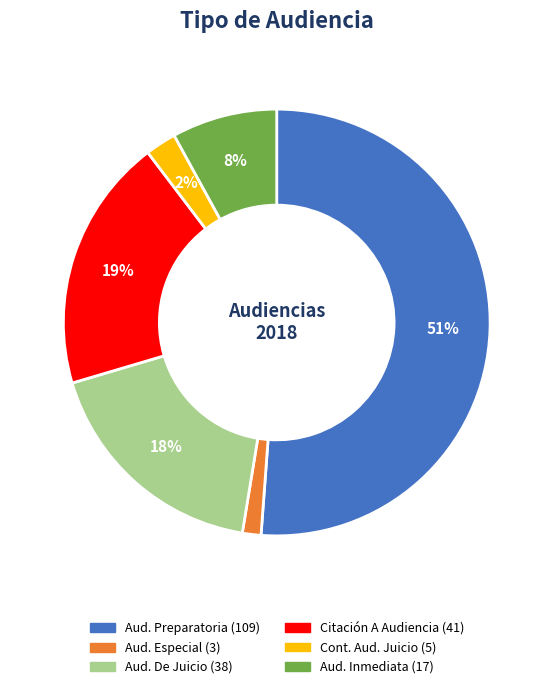

To the nearest percent, what is the average slice percentage?

17%